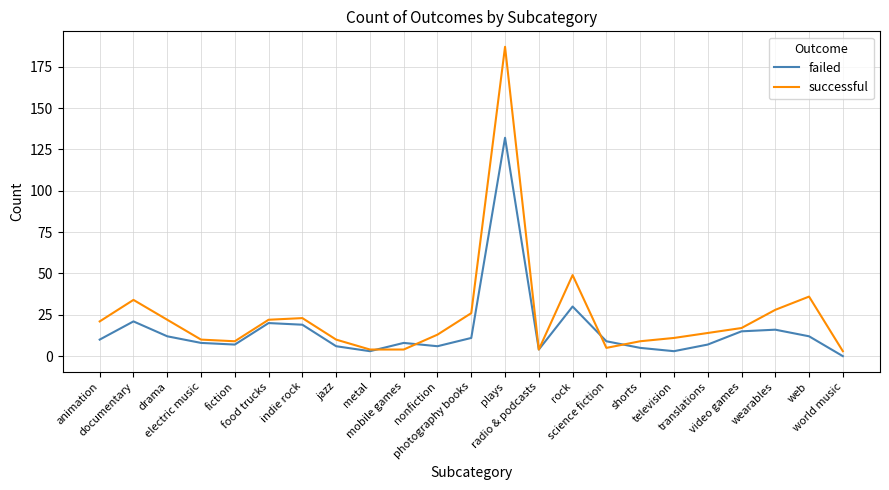

Which series has the largest total across all categories?

successful